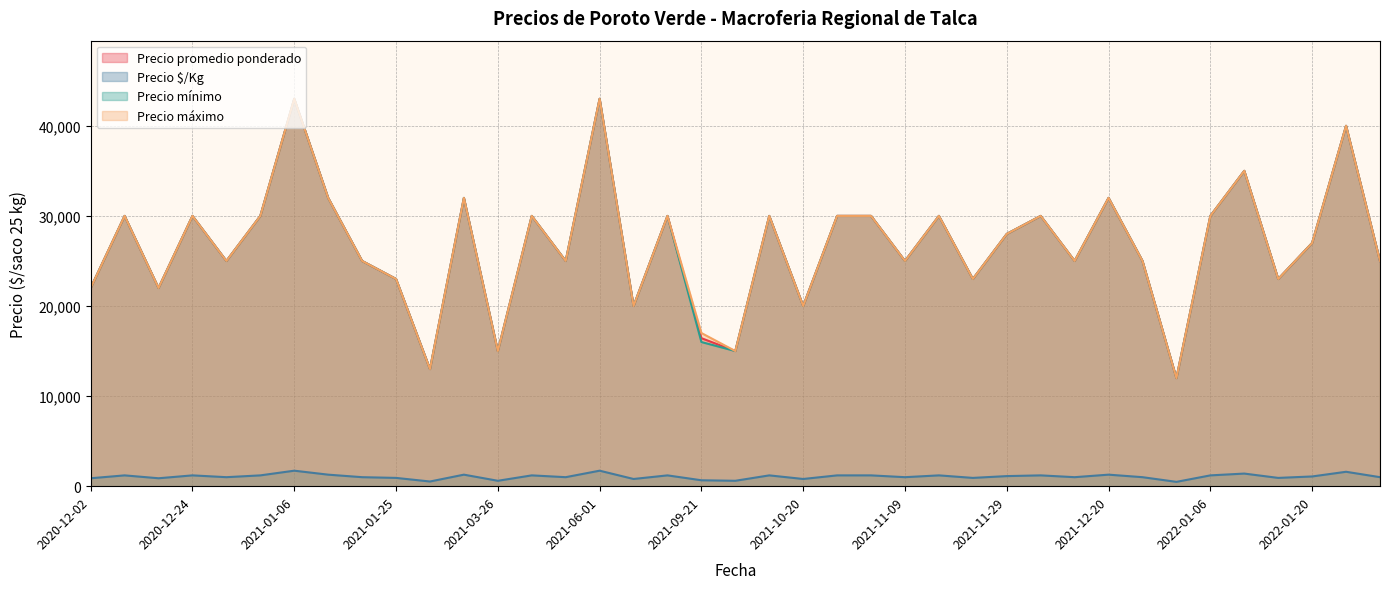

True or false: Precio máximo and Precio $/Kg cross at least once.

False